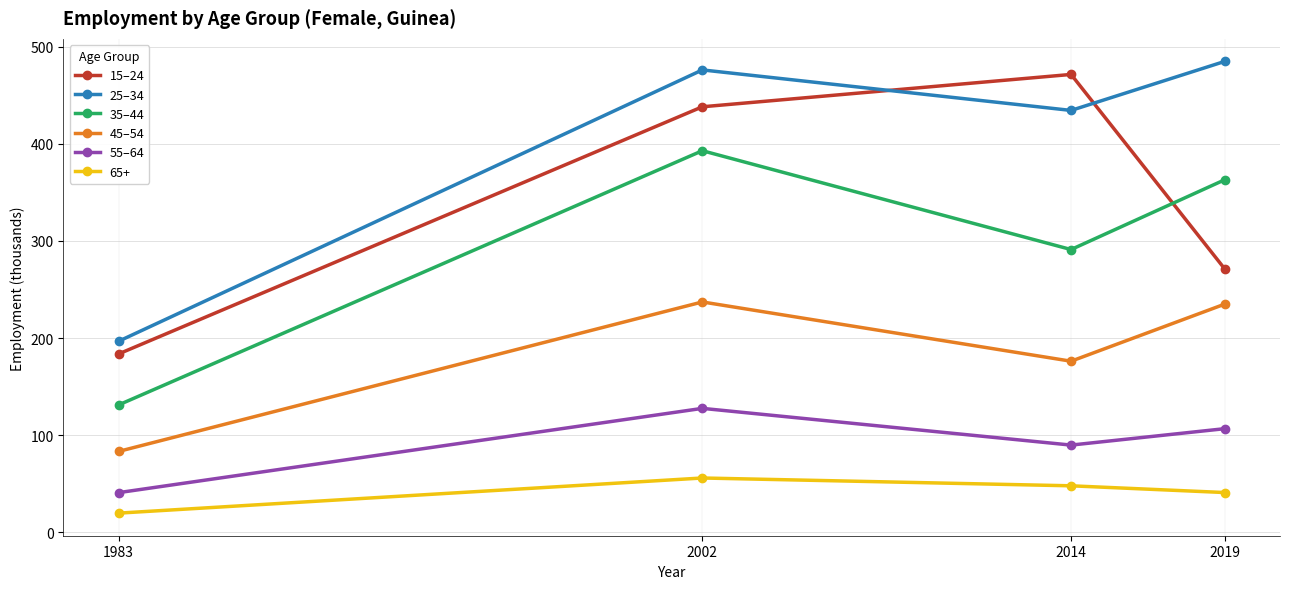

What is the value of the 45–54 point at the 1st from the left?

83.3